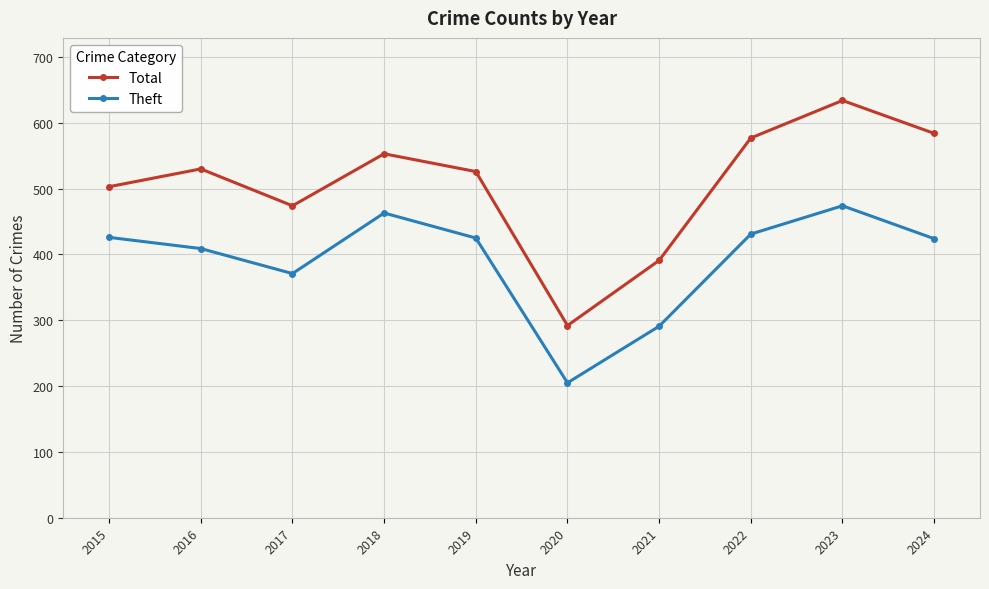

What is the difference between the maximum and minimum values in the Theft series?

269